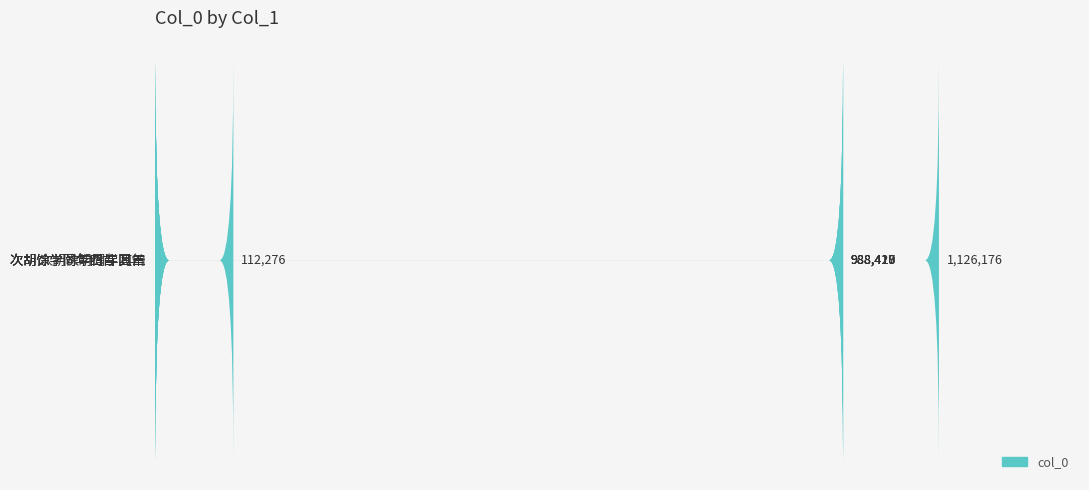

Rank the categories by value from highest to lowest.

次胡馀学同年四首, 次胡馀学同年四首 其一, 次胡馀学同年四首 其二, 次胡馀学同年四首 其三, 次胡馀学同年四首 其四, 次胡馀学同年